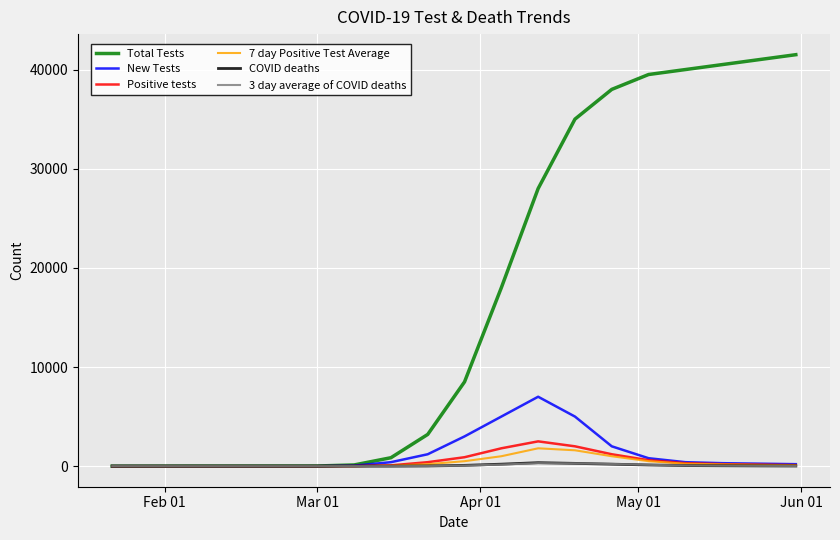

What is the highest value of the Total Tests series?

41500.0